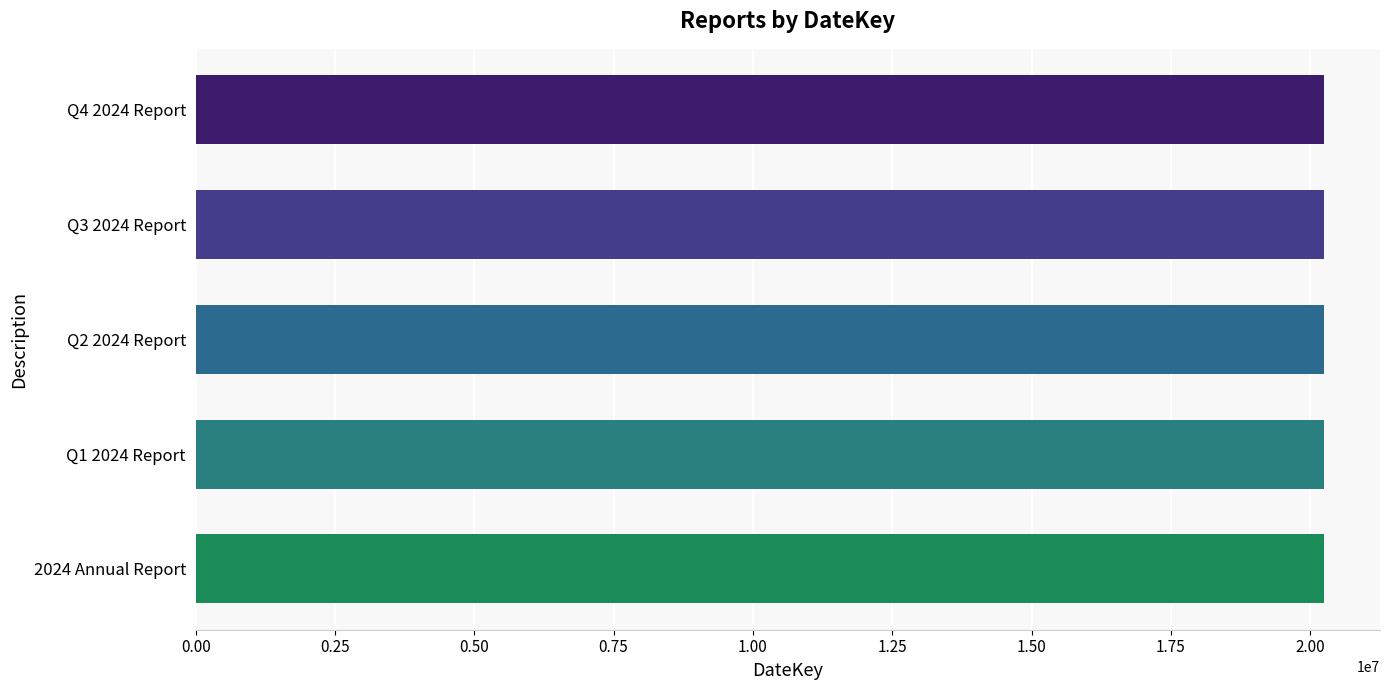

What is the greatest value displayed?

20241001